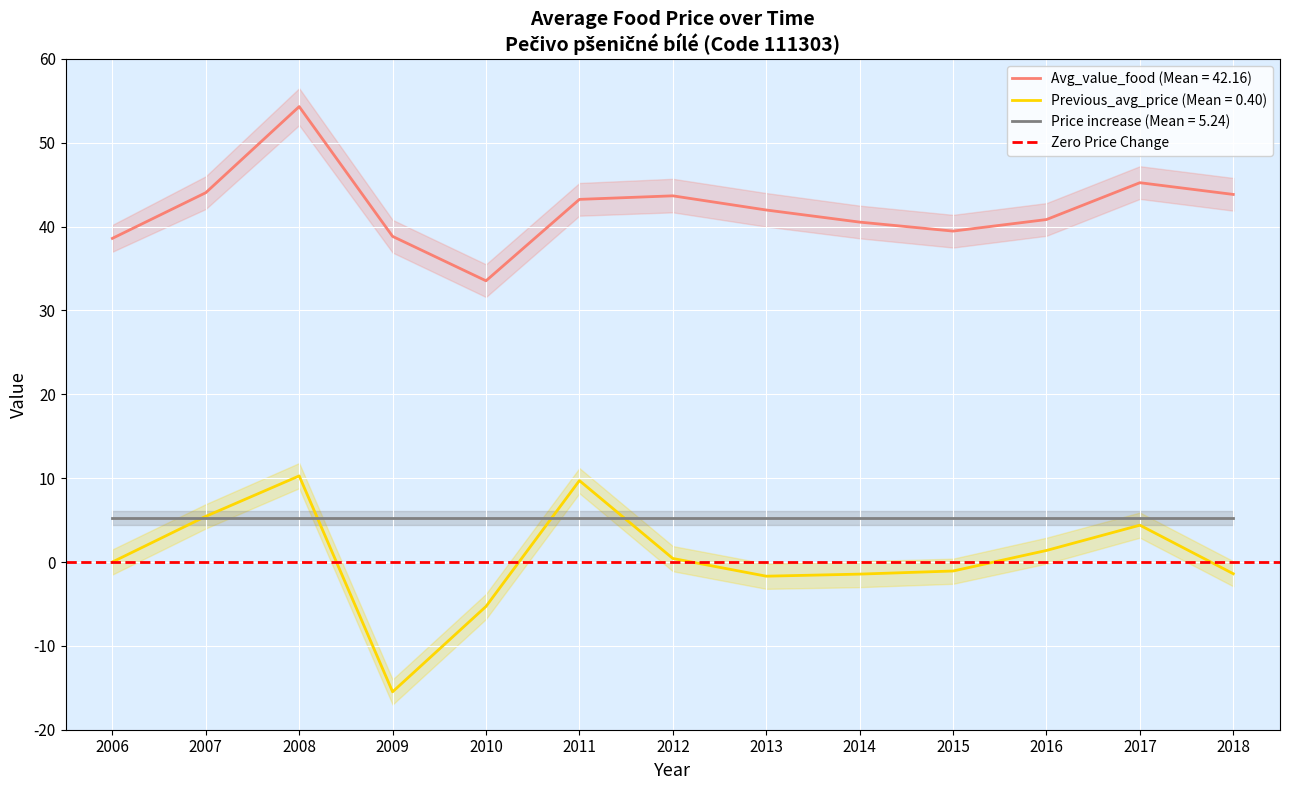

Reading left to right, what are all the values shown in this chart?

Avg_value_food: 38.6	44.0	54.3	38.8	33.5	43.2	43.7	42.0	40.5	39.5	40.8	45.2	43.8
Previous_avg_price: 0.0	5.4	10.3	-15.5	-5.3	9.7	0.4	-1.7	-1.4	-1.1	1.4	4.4	-1.4